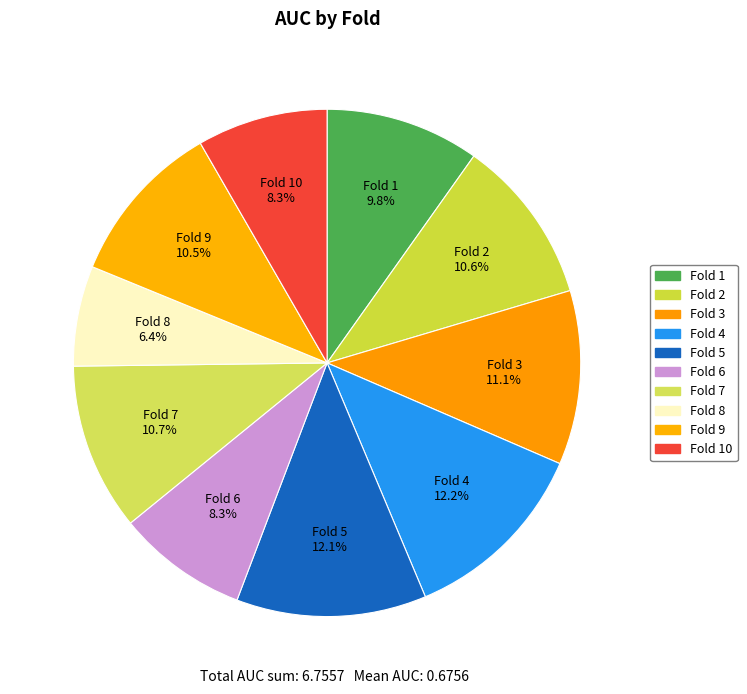

To the nearest percent, what is the difference between the largest and smallest slice percentages?

6%